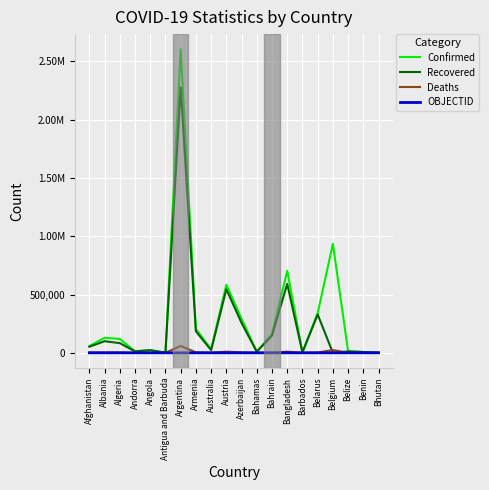

What is the average value of the Deaths series?

6147